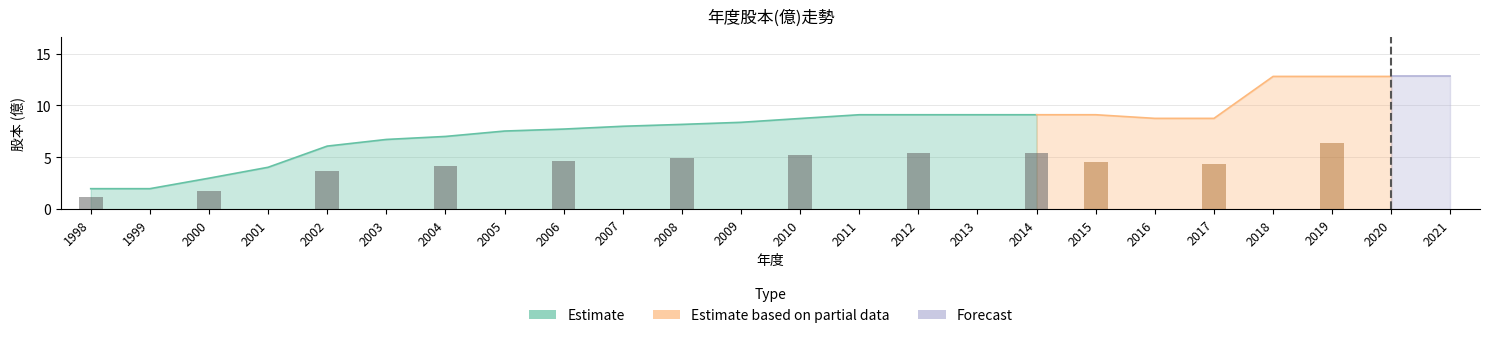

What is the ratio of the value at 2021 to the value at 2000?

4.3